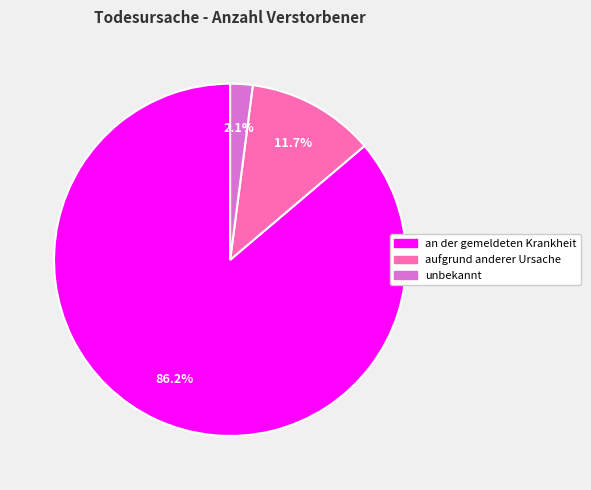

How many segments does this pie chart have?

3